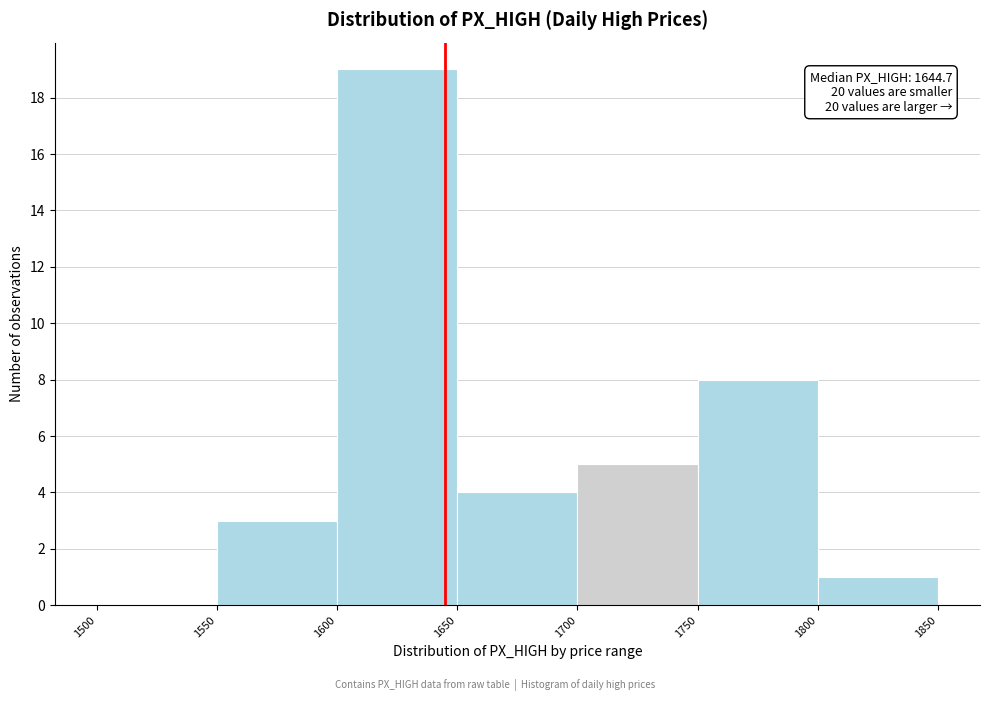

Which range on the x-axis has the tallest bar?

1600 to 1650